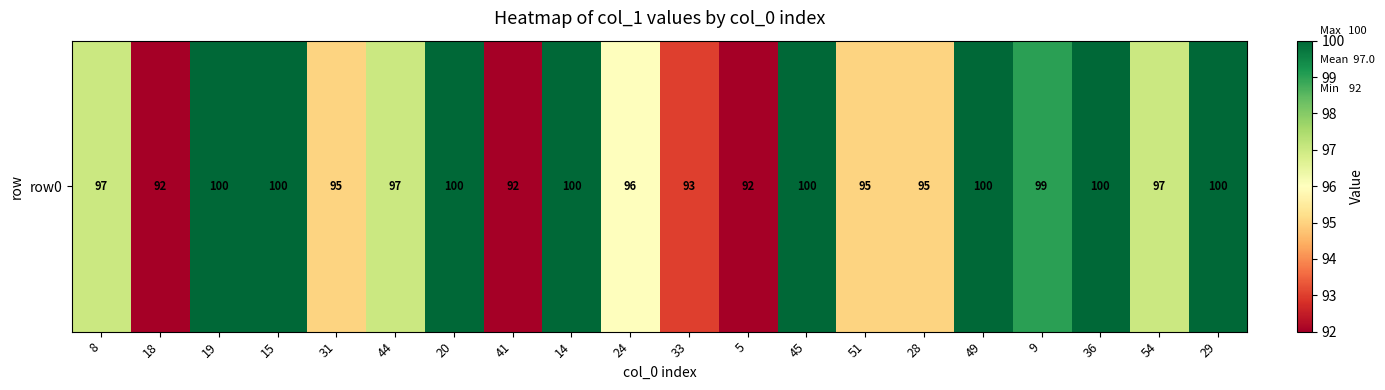

List the labels in order of value, smallest first.

18, 41, 5, 33, 31, 51, 28, 24, 8, 44, 54, 9, 19, 15, 20, 14, 45, 49, 36, 29